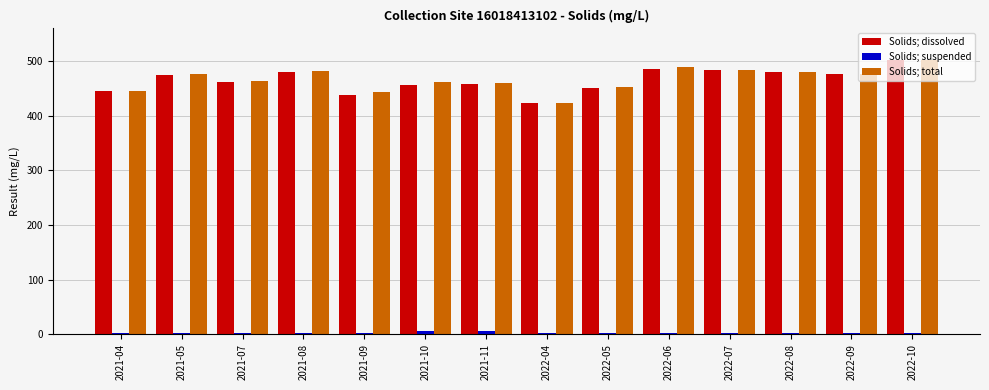

At which label does Solids; total reach its peak?

2022-10